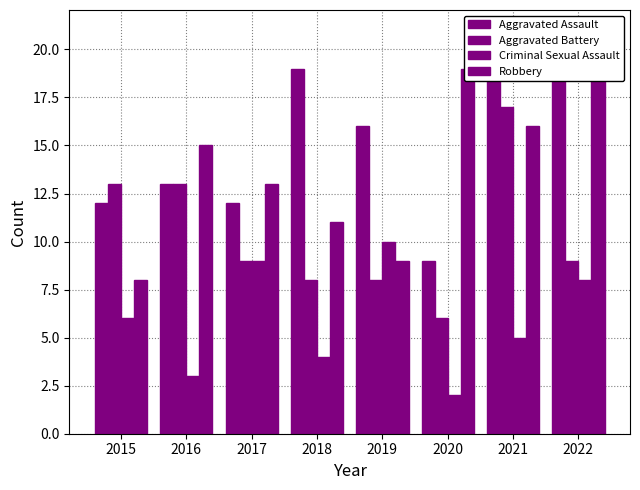

What is the value of the Aggravated Battery bar at the 8th from the left?

9